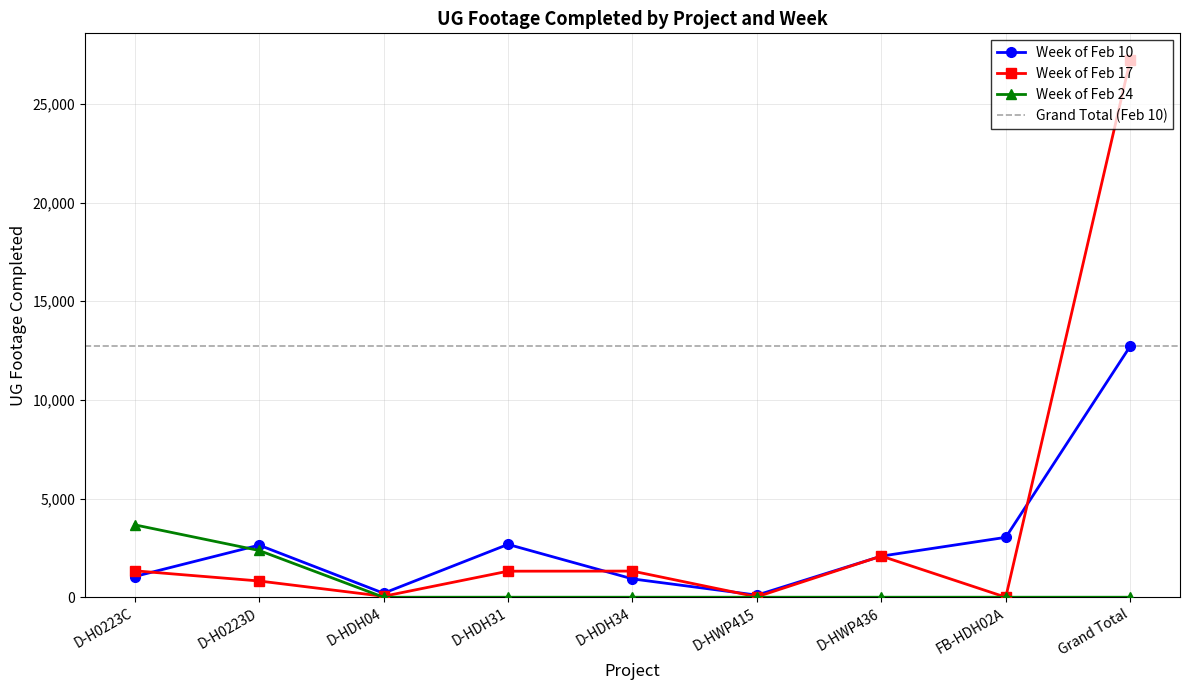

What position from the left is D-HDH34?

5